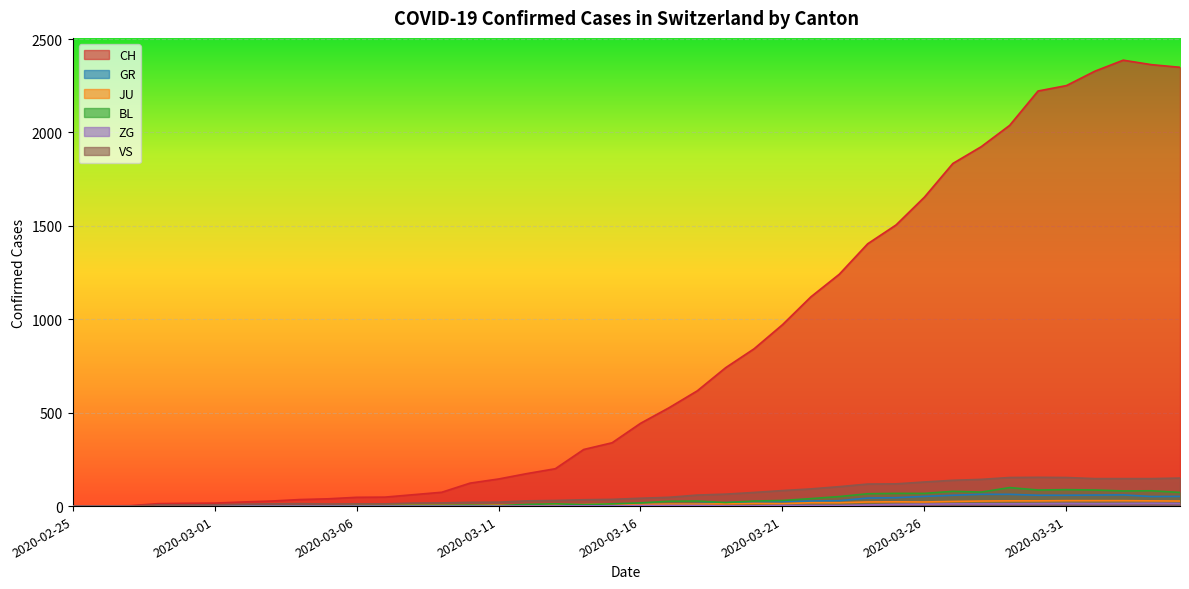

At which label does JU first exceed 11?

2020-03-15